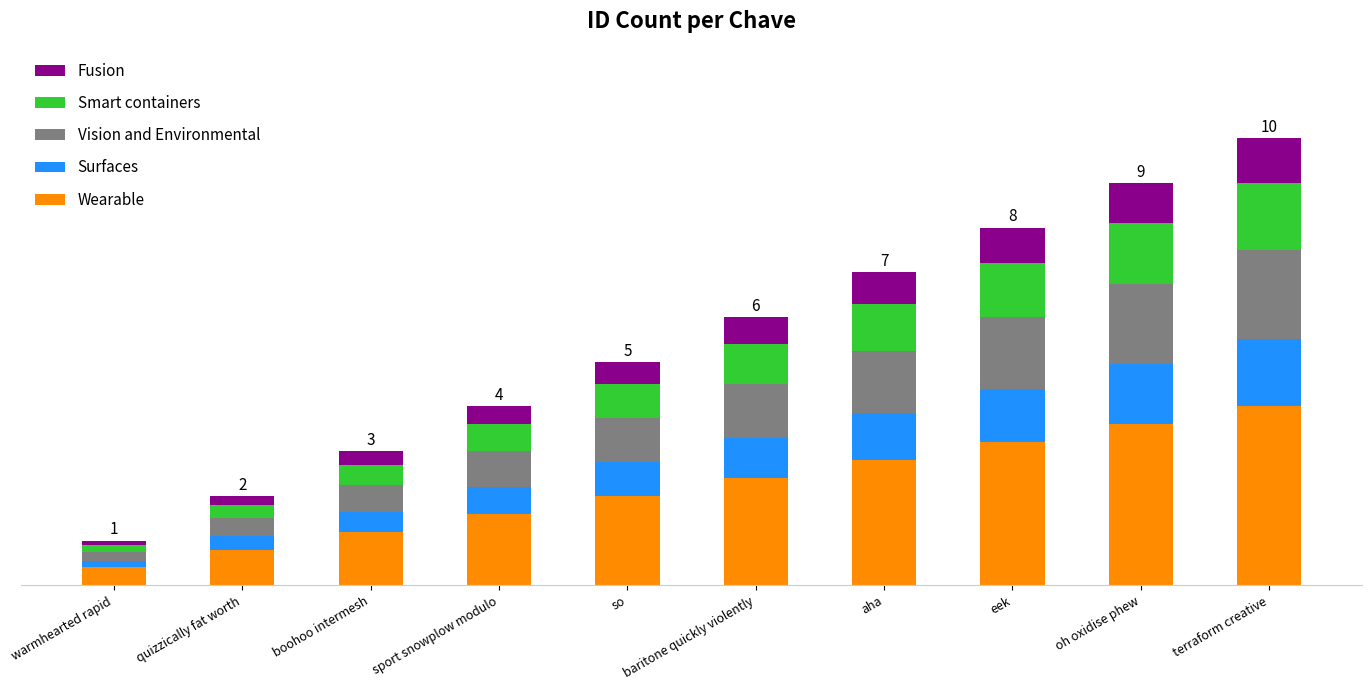

List the labels in order of Wearable value, smallest first.

warmhearted rapid, quizzically fat worth, boohoo intermesh, sport snowplow modulo, so, baritone quickly violently, aha, eek, oh oxidise phew, terraform creative